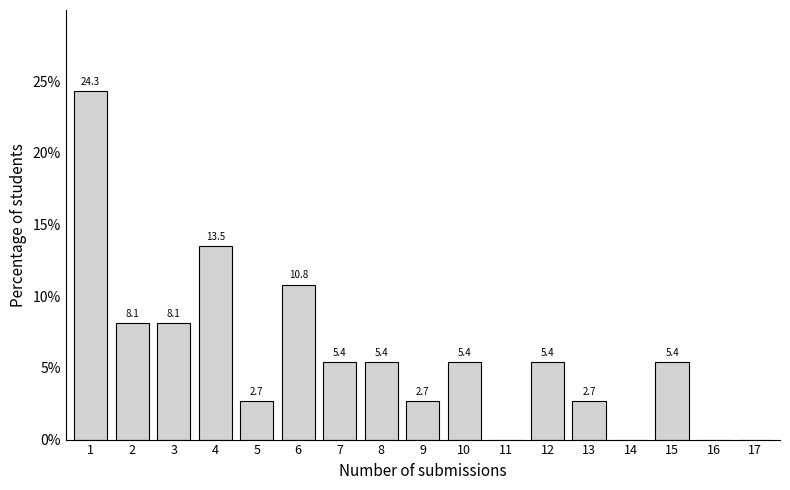

Reading left to right, transcribe all the data shown in this chart.

1=24.3	2=8.1	3=8.1	4=13.5	5=2.7	6=10.8	7=5.4	8=5.4	9=2.7	10=5.4	11=0.0	12=5.4	13=2.7	14=0.0	15=5.4	16=0.0	17=0.0